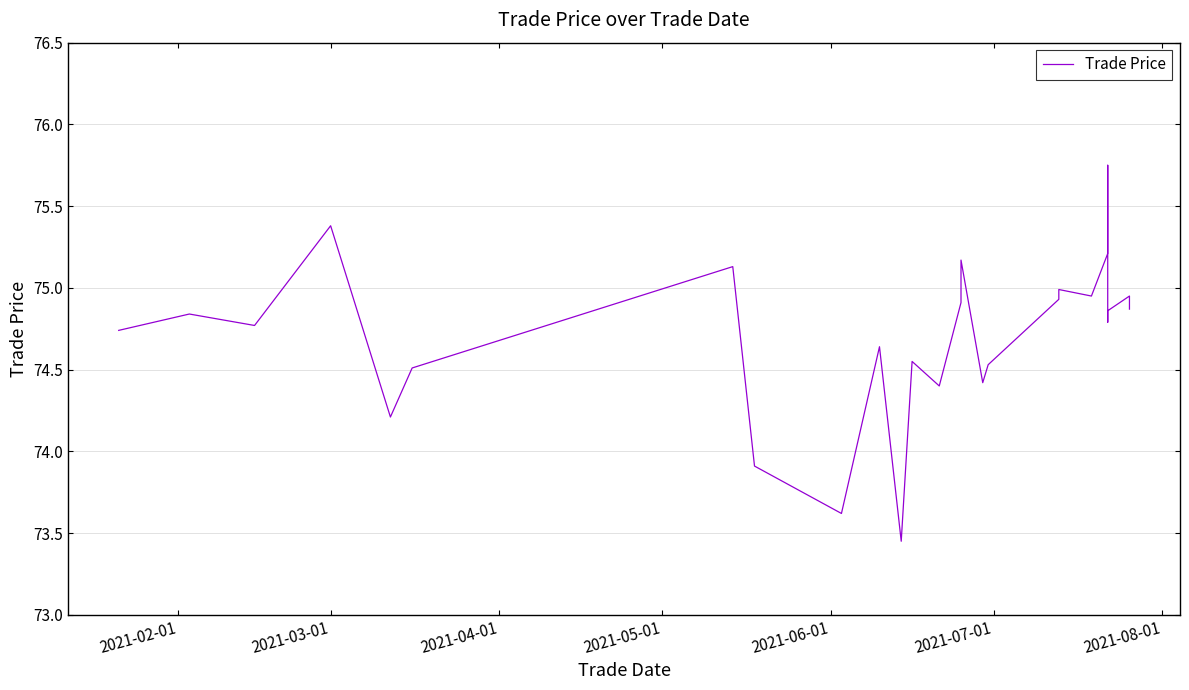

What is the value of the 13th point from the left?

74.4